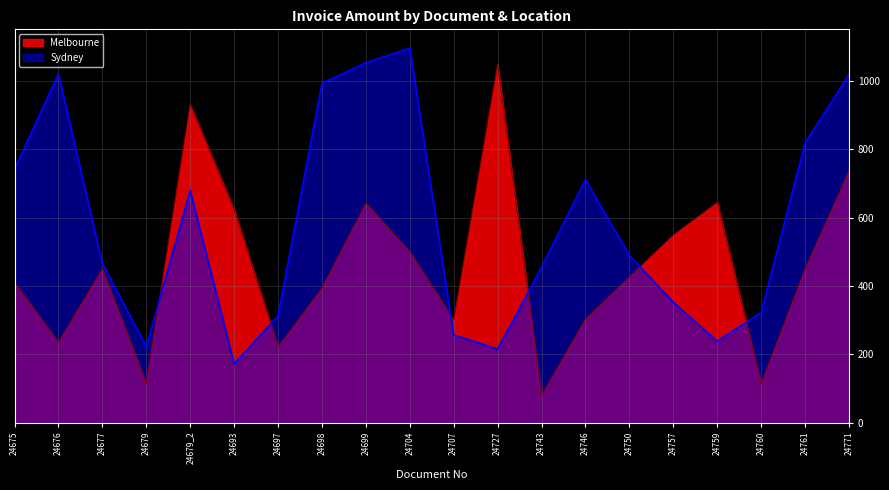

List the series in order of their overall mean, highest first.

Sydney, Melbourne